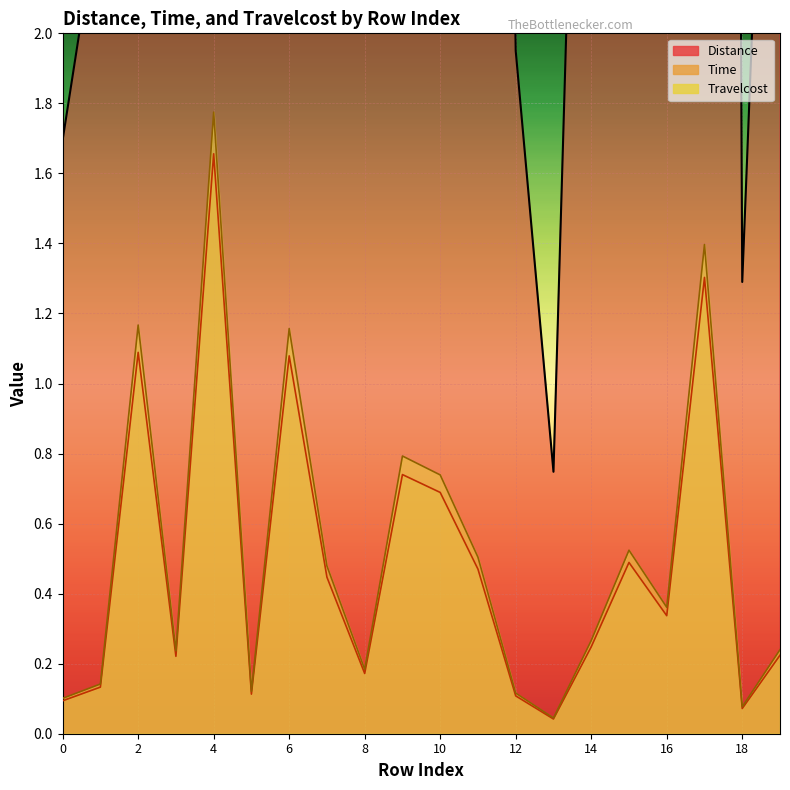

Between 9 and 10, which series saw the biggest shift?

Distance